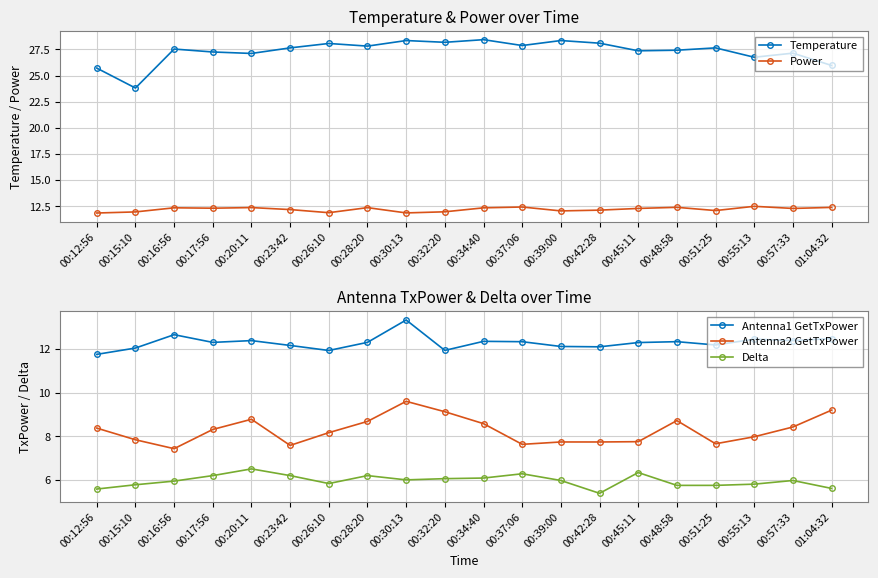

Which category has the highest value across all series?

00:34:40